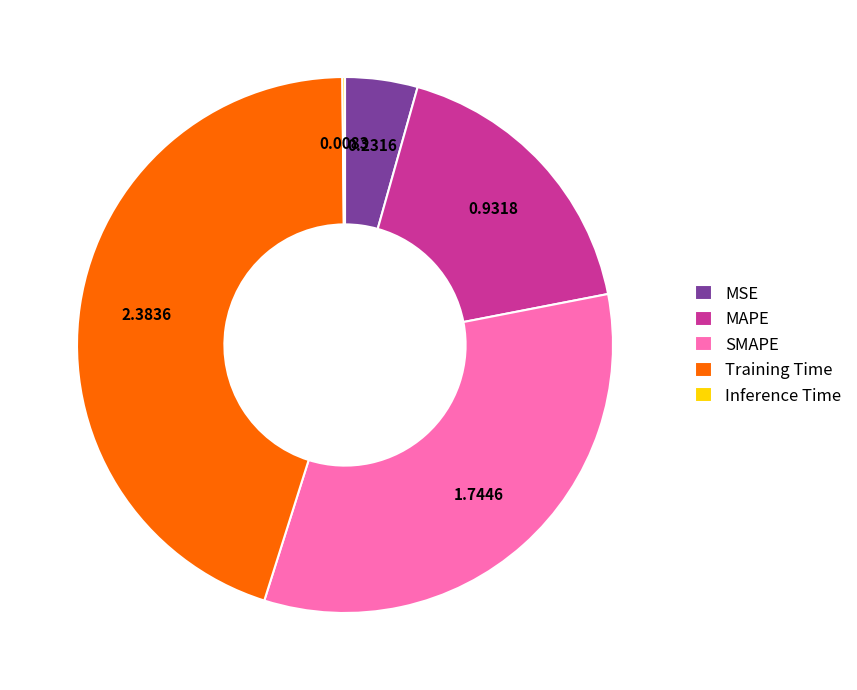

Which category has the biggest portion of the pie?

Training Time